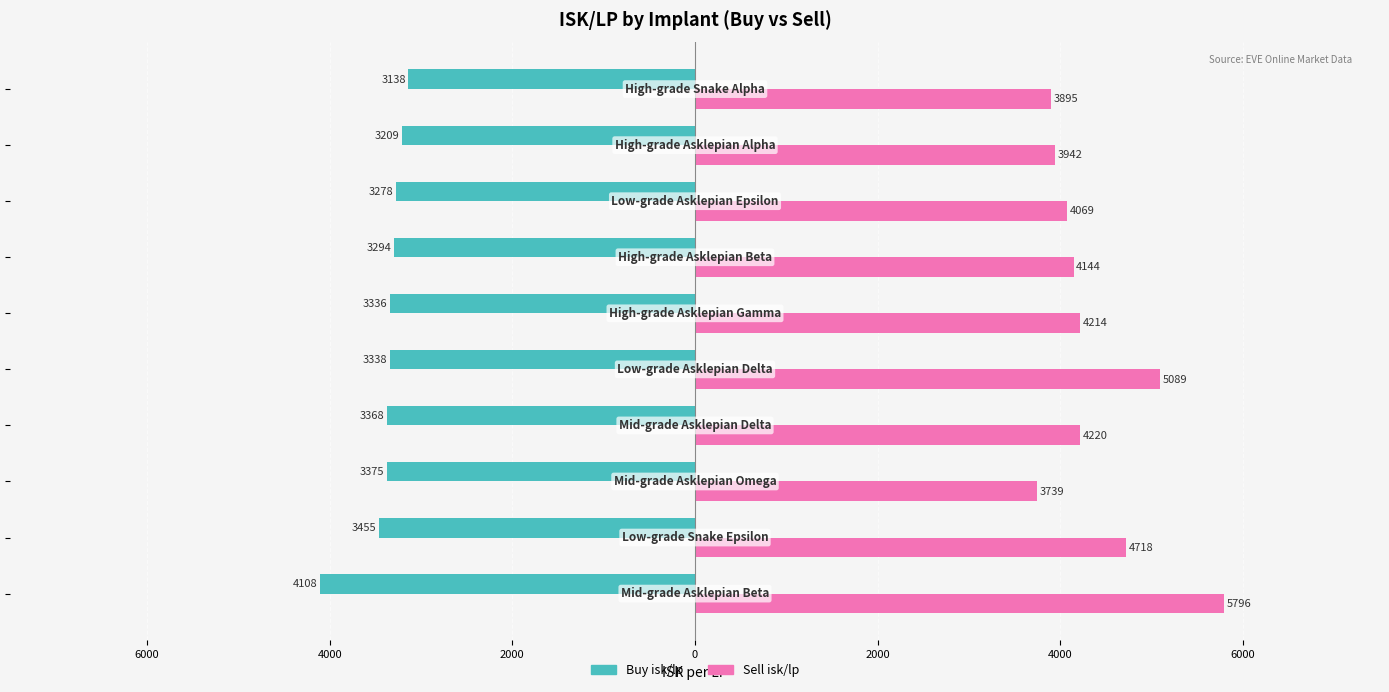

What are all the series names shown in the legend?

Buy isk/lp, Sell isk/lp